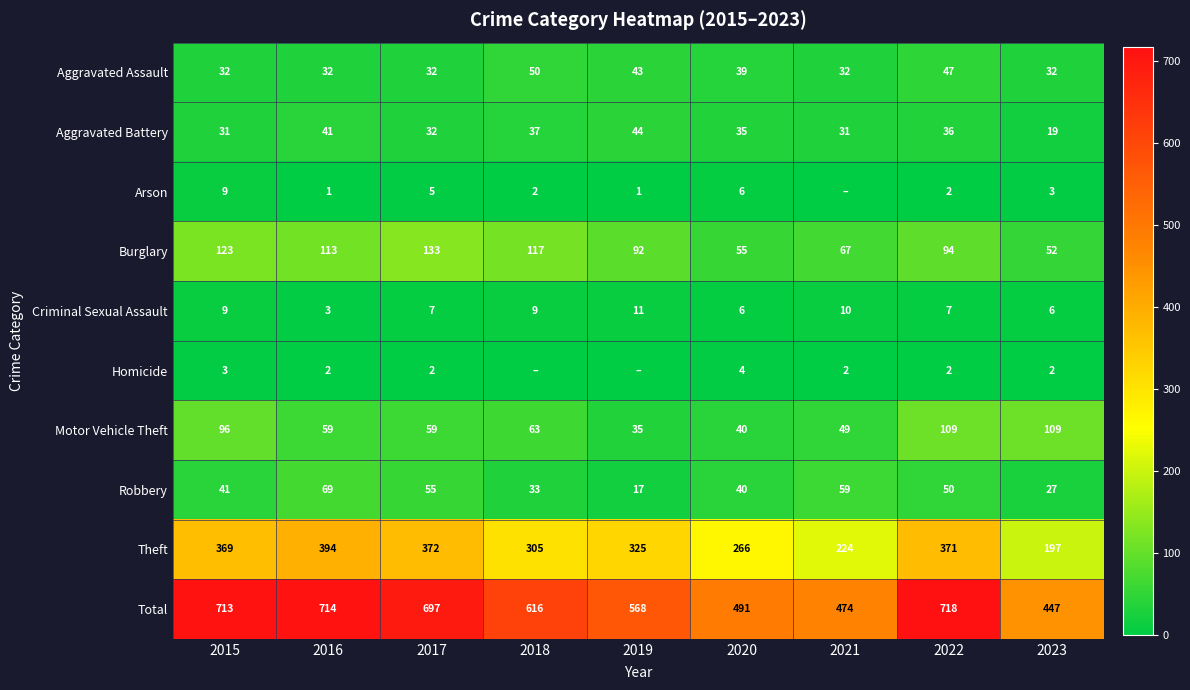

The value of Homicide at 2022 is 2. True or false?

True